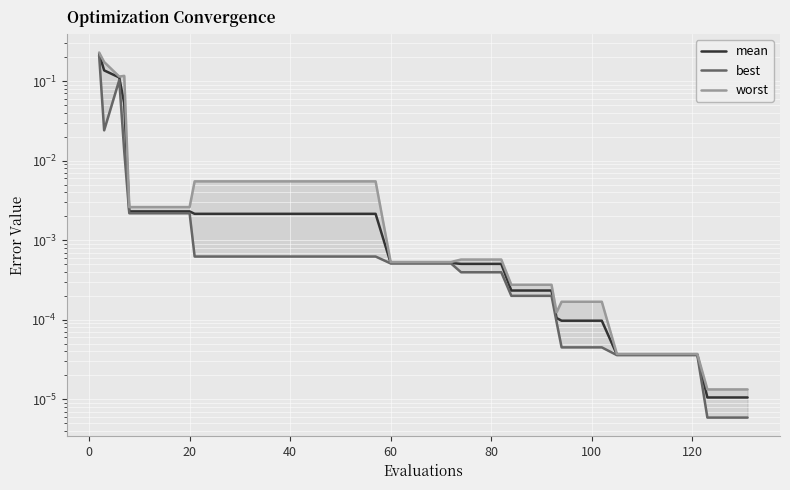

Which series changed the most between 16 and 29?

worst